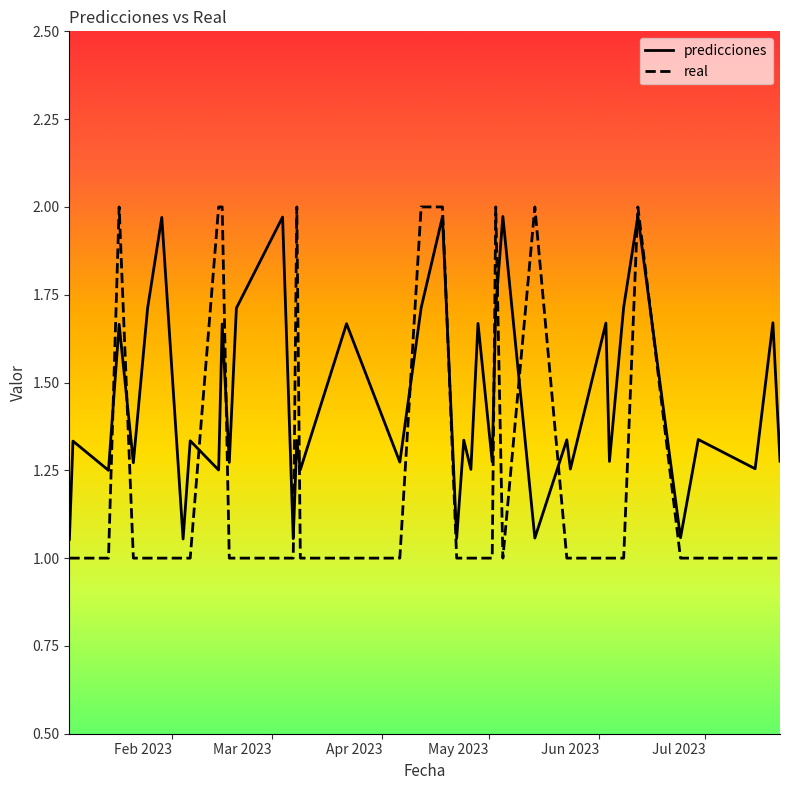

After their last crossing, which series has the higher values: predicciones or real?

predicciones